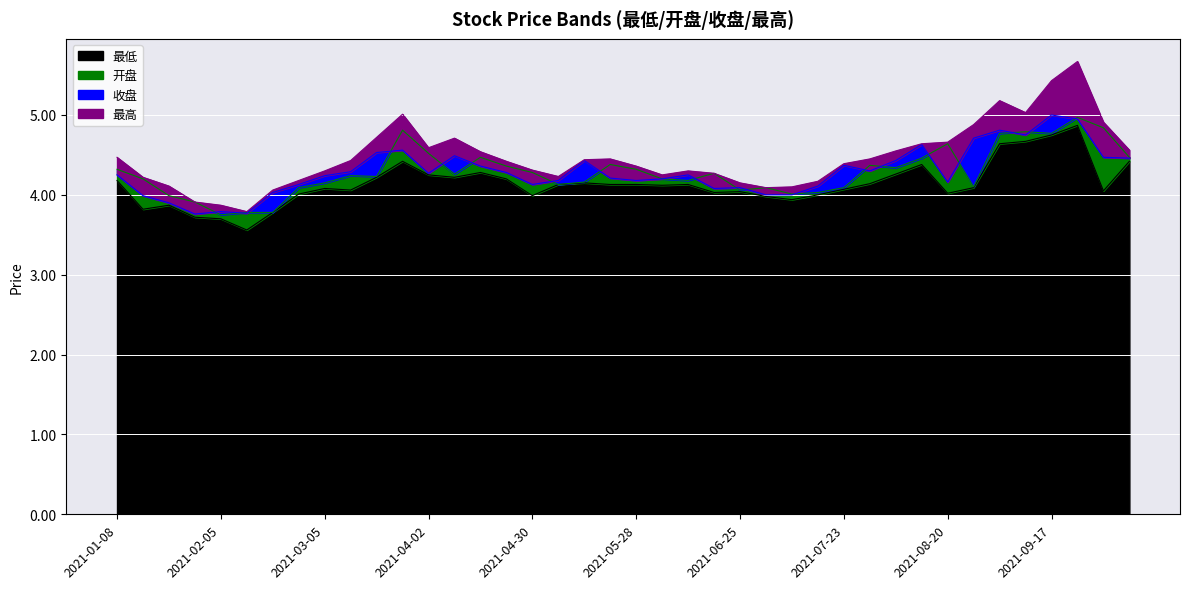

True or false: 开盘 and 最低 intersect in this chart.

False